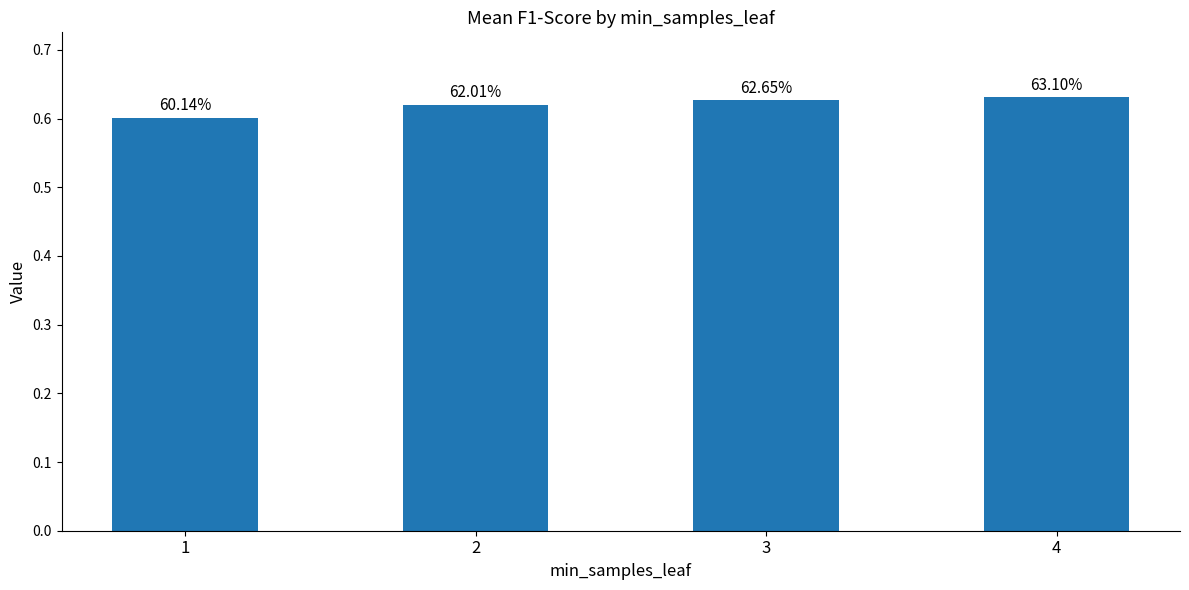

Which category has the highest value across all series?

4